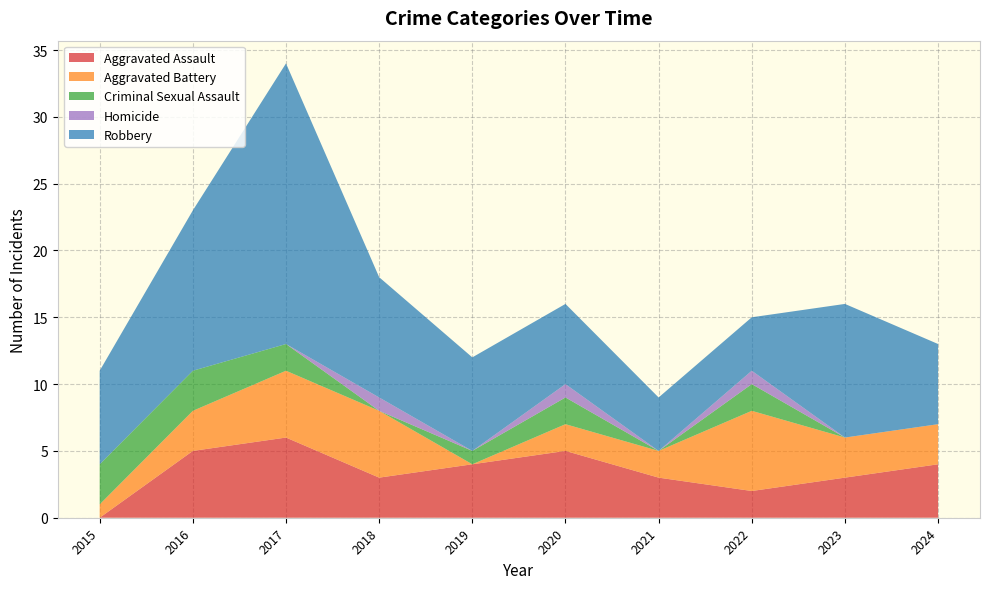

Reading left to right, list all the values displayed in this chart.

Aggravated Assault: 0	5	6	3	4	5	3	2	3	4
Aggravated Battery: 1	3	5	5	0	2	2	6	3	3
Criminal Sexual Assault: 3	3	2	0	1	2	0	2	0	0
Homicide: 0	0	0	1	0	1	0	1	0	0
Robbery: 7	12	21	9	7	6	4	4	10	6